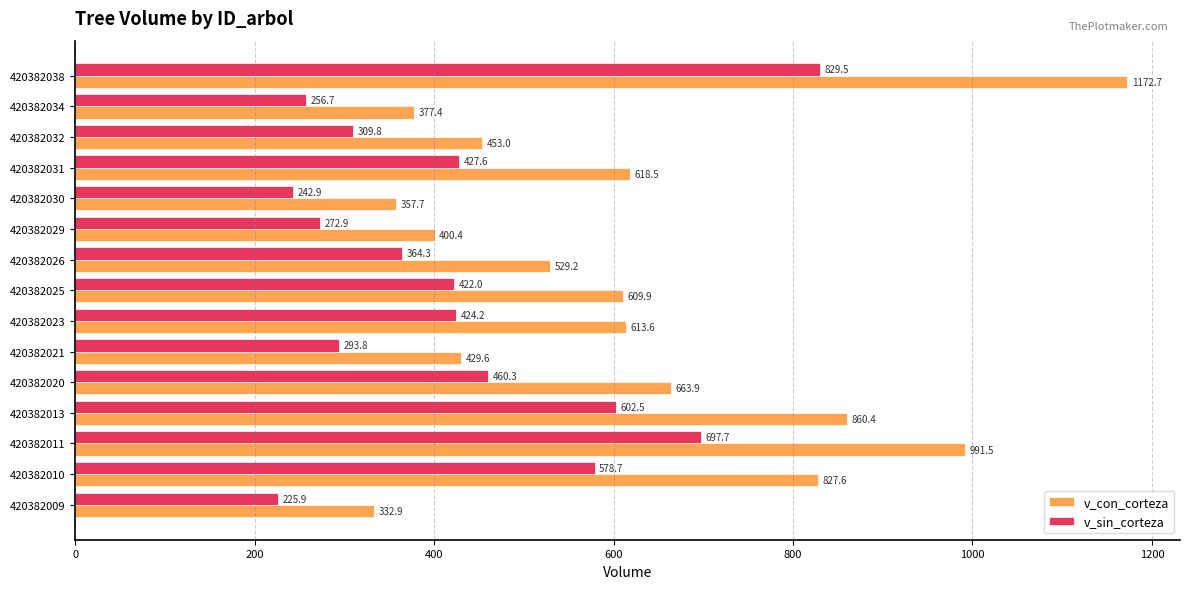

Which series has the largest range (max minus min)?

v_con_corteza